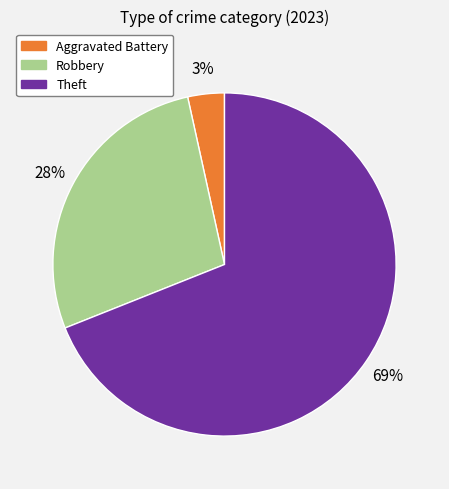

Is there a majority slice in this chart?

Yes